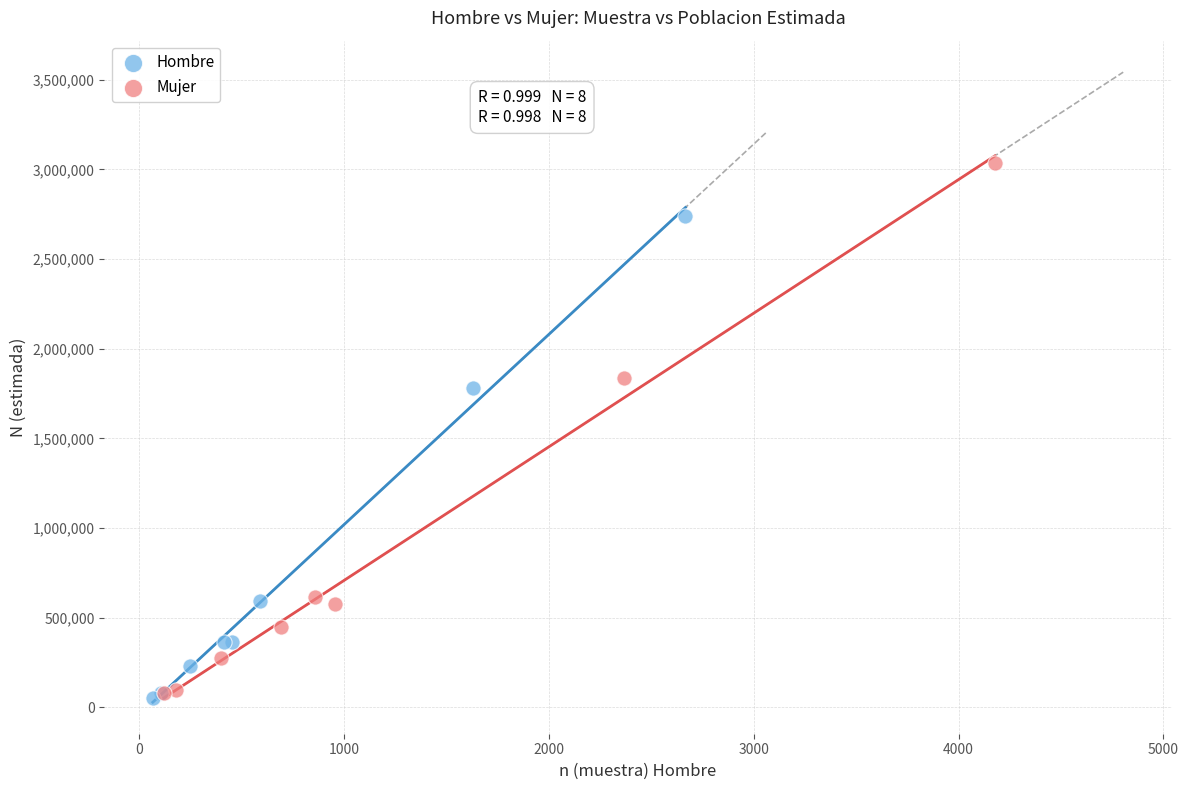

Which series has the widest spread of Y values?

Mujer